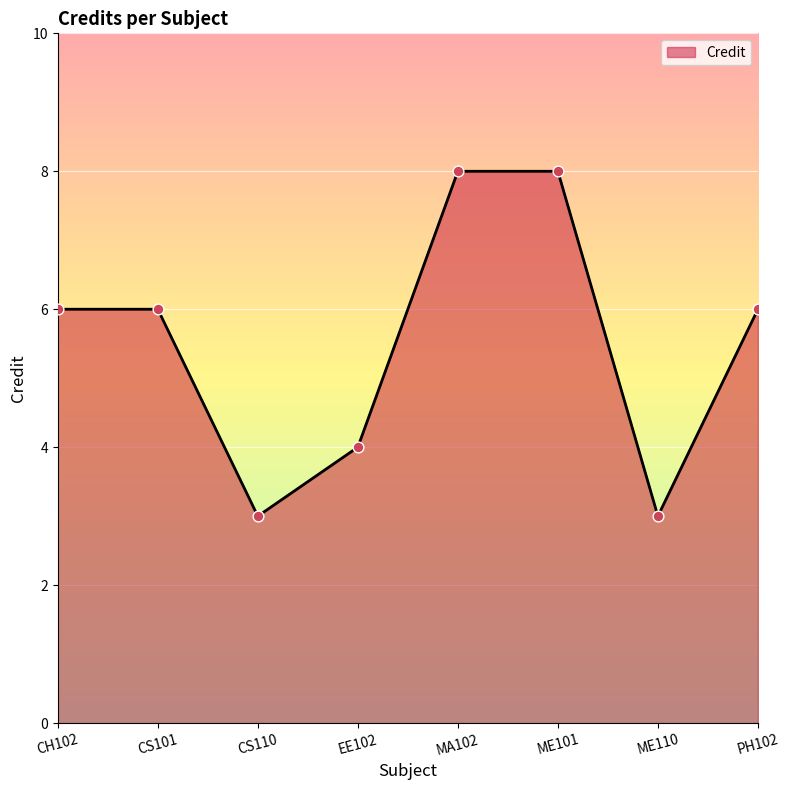

What is the change in value from CS101 to MA102?

+2